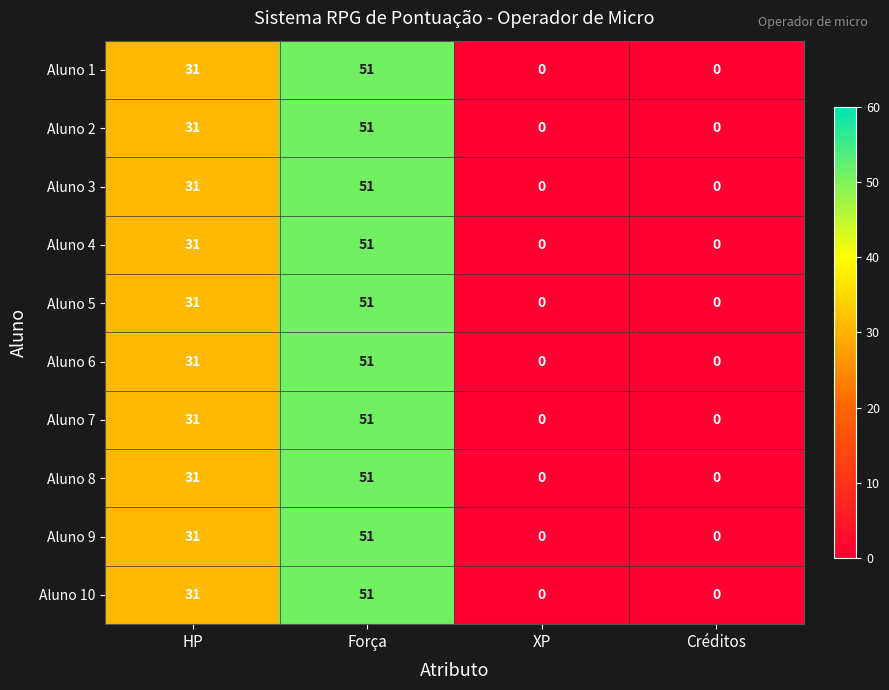

At how many categories does at least one series exceed 8?

2